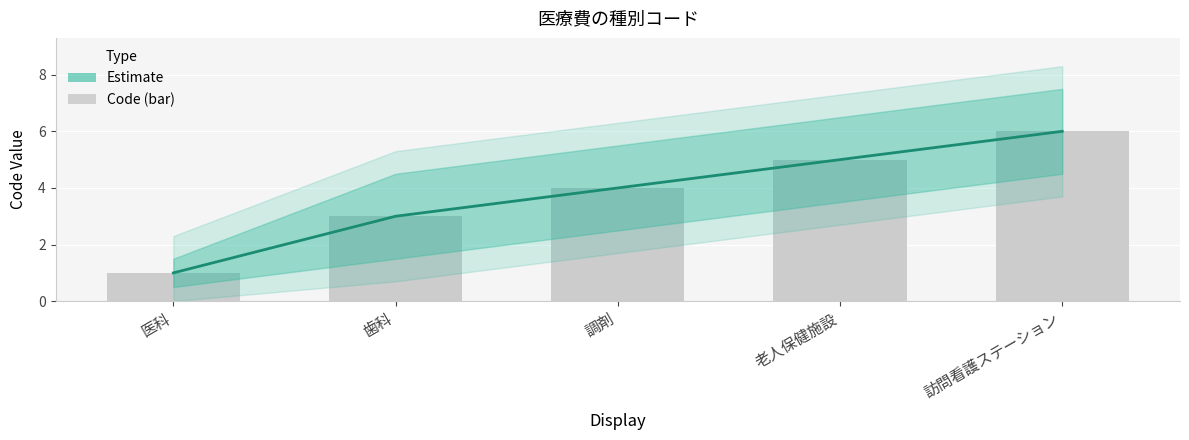

Which label corresponds to the smallest value in the chart?

医科